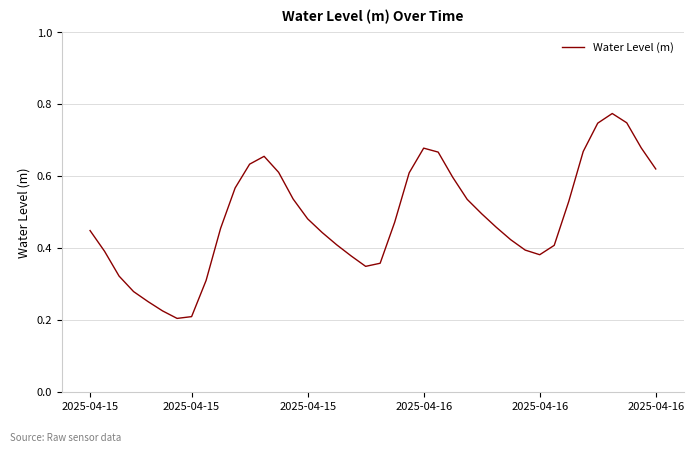

Does the chart have visible grid lines?

Yes